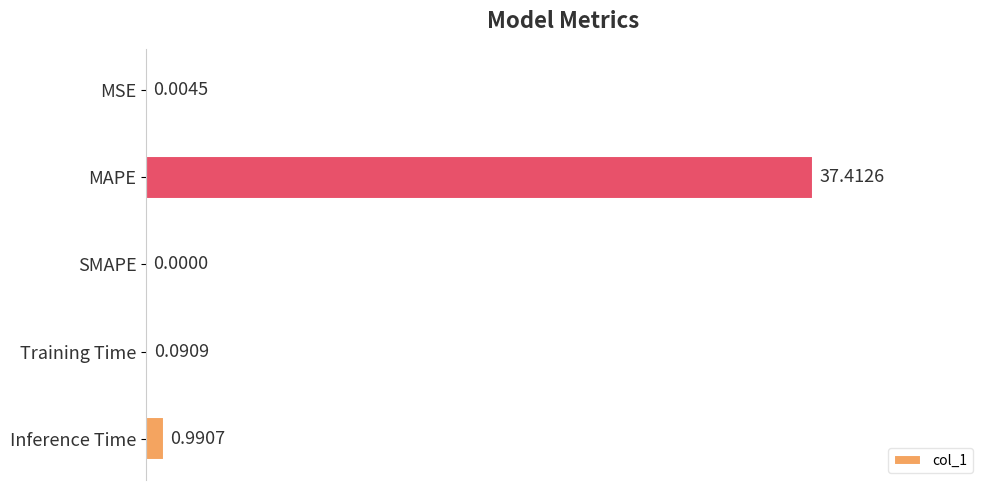

What is the change in value from Training Time to Inference Time?

+0.9